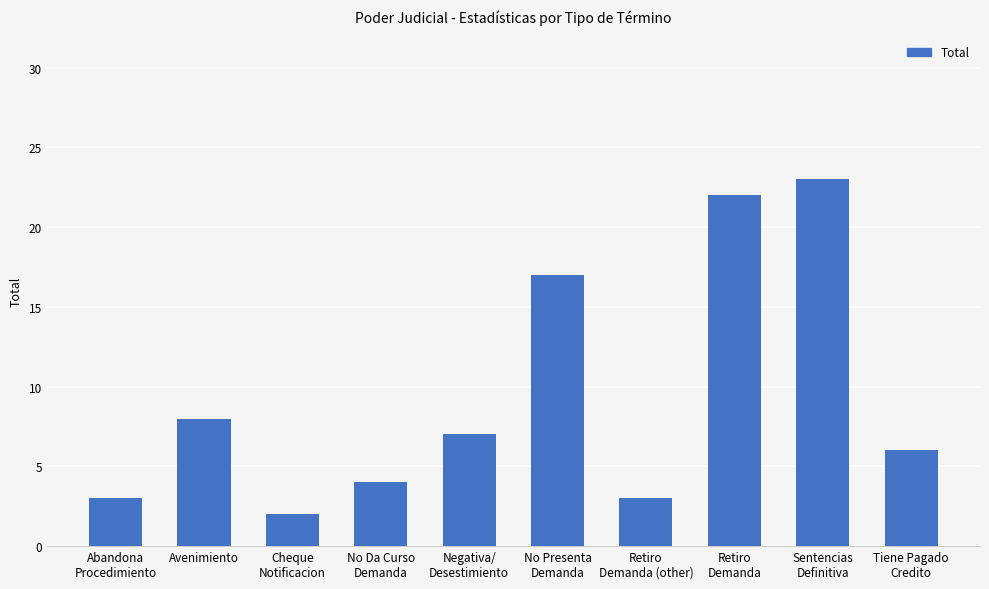

Reading right to left, list all the values displayed in this chart.

6	23	22	3	17	7	4	2	8	3